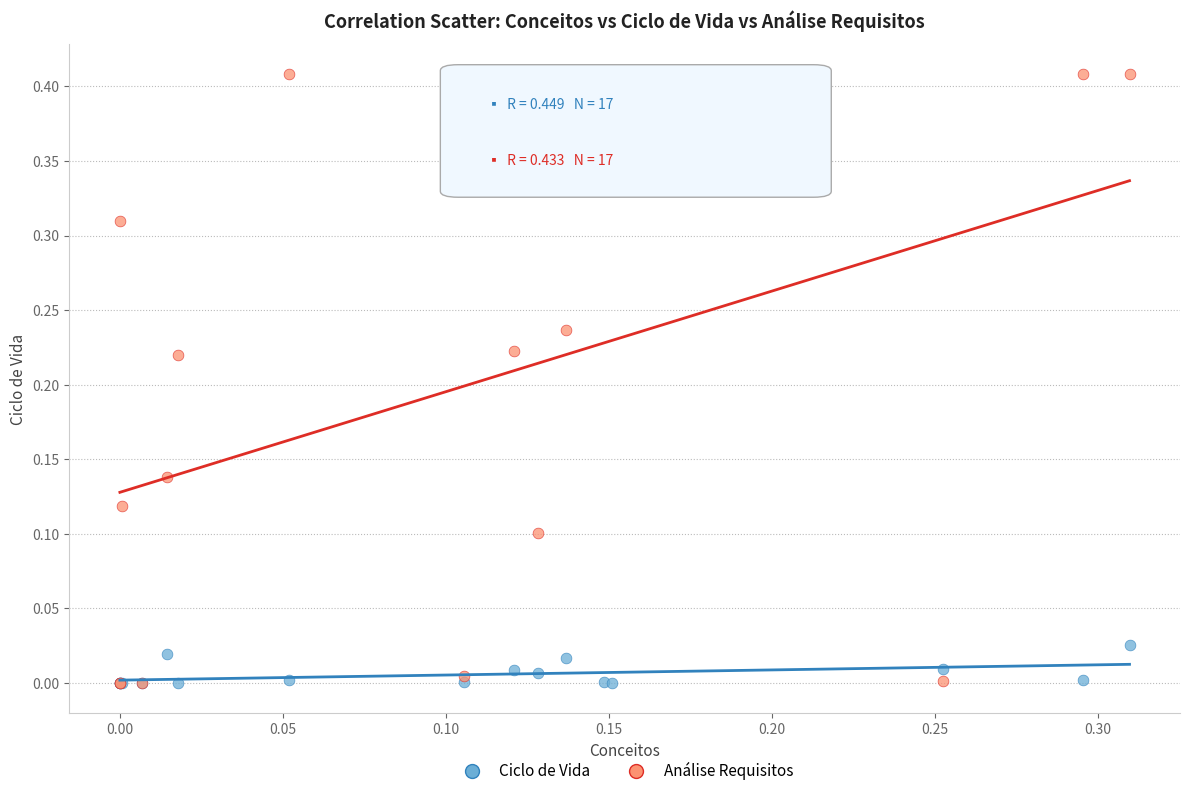

Which series has the largest Y range (max minus min)?

Análise Requisitos